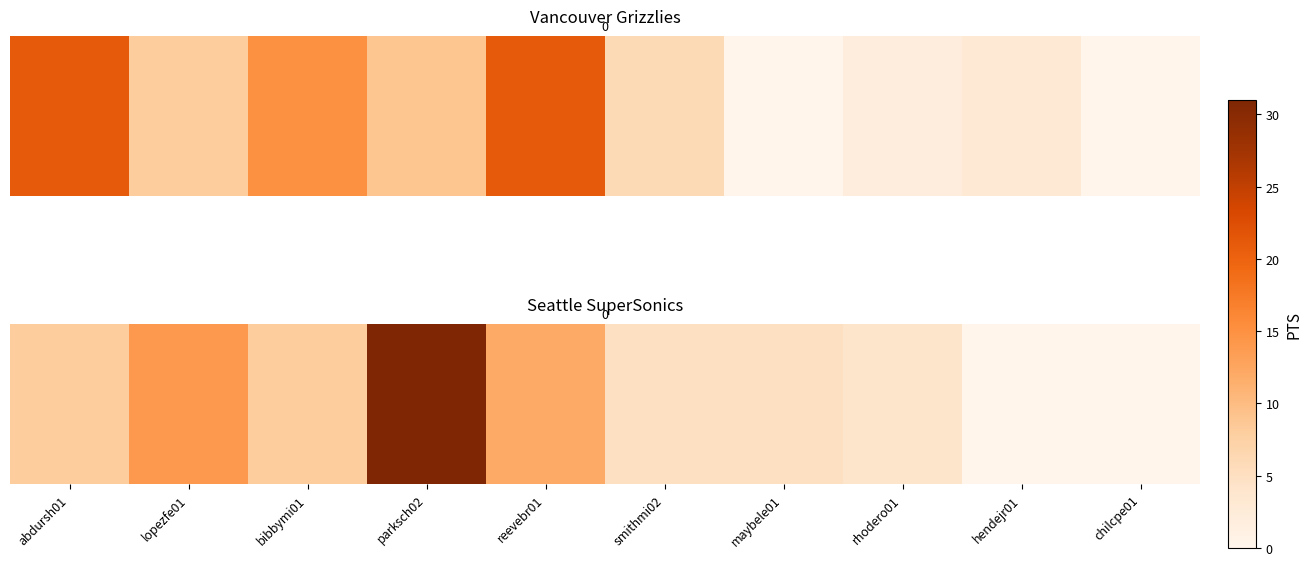

What is the sum of all values?

87